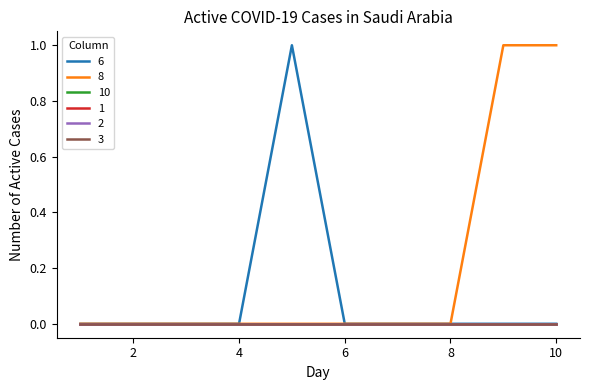

Reading left to right, extract all data points from this chart.

6: 1=0	2=0	3=0	4=0	5=1	6=0	7=0	8=0	9=0	10=0
8: 1=0	2=0	3=0	4=0	5=0	6=0	7=0	8=0	9=1	10=1
10: 1=0	2=0	3=0	4=0	5=0	6=0	7=0	8=0	9=0	10=0
1: 1=0	2=0	3=0	4=0	5=0	6=0	7=0	8=0	9=0	10=0
2: 1=0	2=0	3=0	4=0	5=0	6=0	7=0	8=0	9=0	10=0
3: 1=0	2=0	3=0	4=0	5=0	6=0	7=0	8=0	9=0	10=0